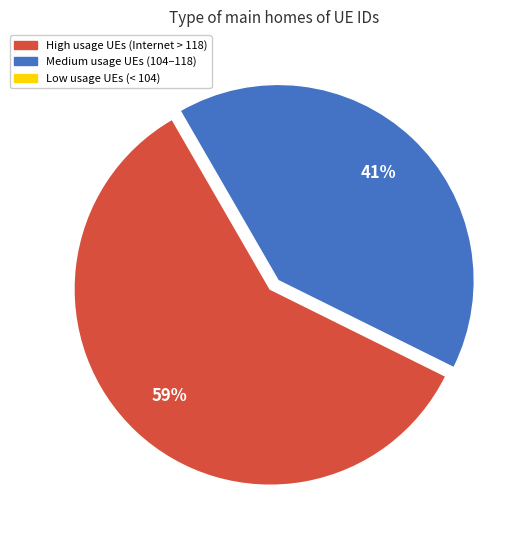

To the nearest percent, what portion does High usage UEs (Internet > 118) represent?

59%